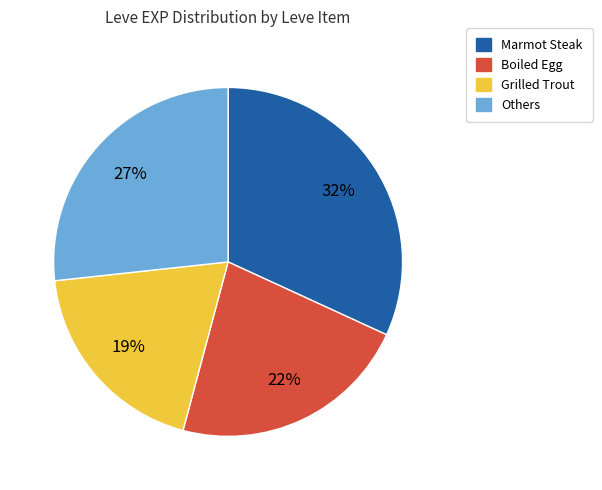

Is there a majority slice in this chart?

No